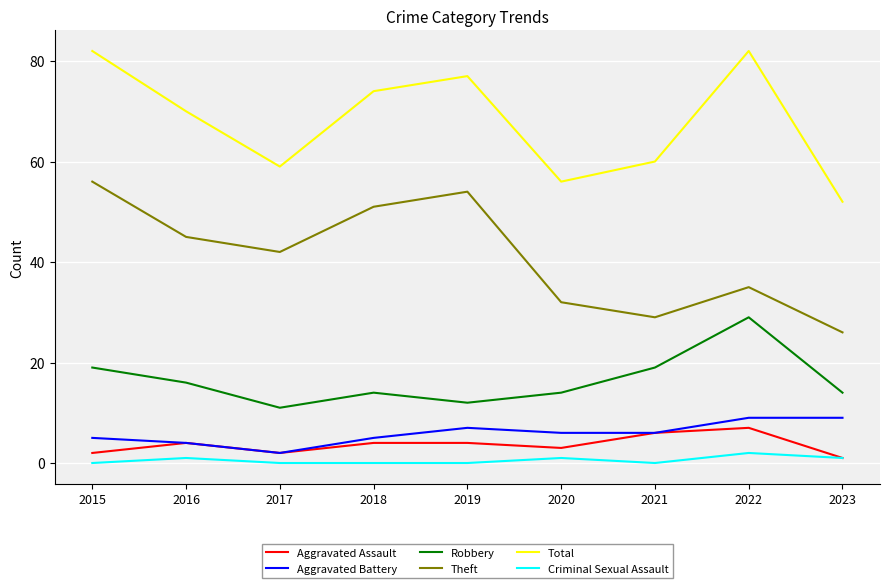

What is the spread (max minus min) of values at 2020?

55